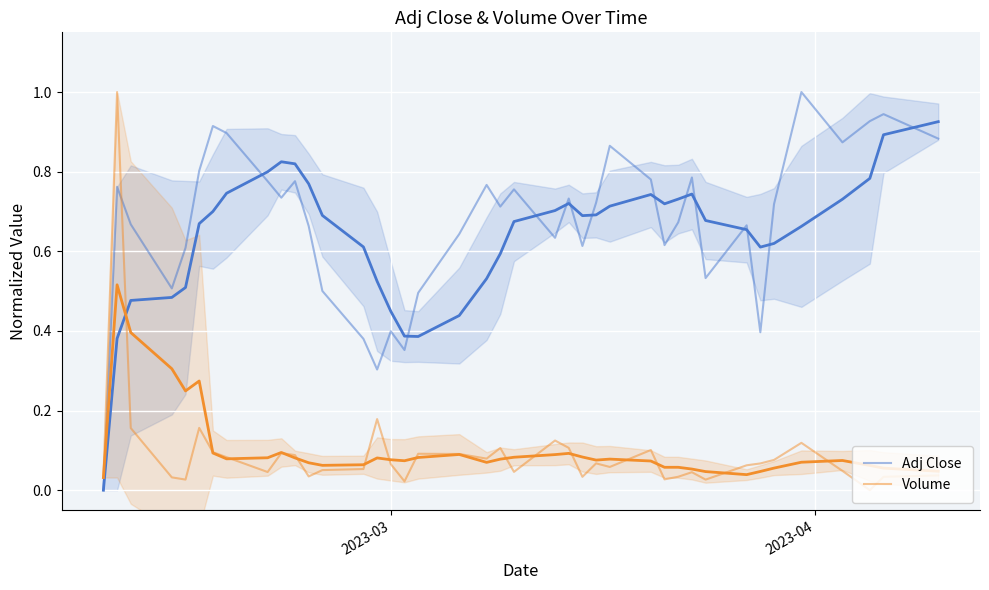

Is this an area chart (filled region under the line)?

No